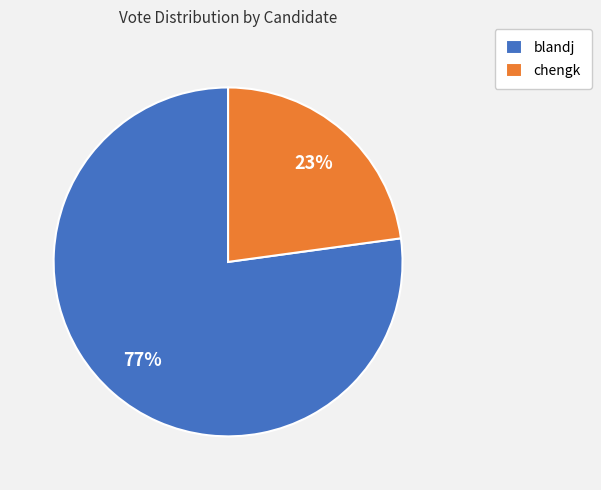

To the nearest percent, what percentage of the pie is chengk?

23%